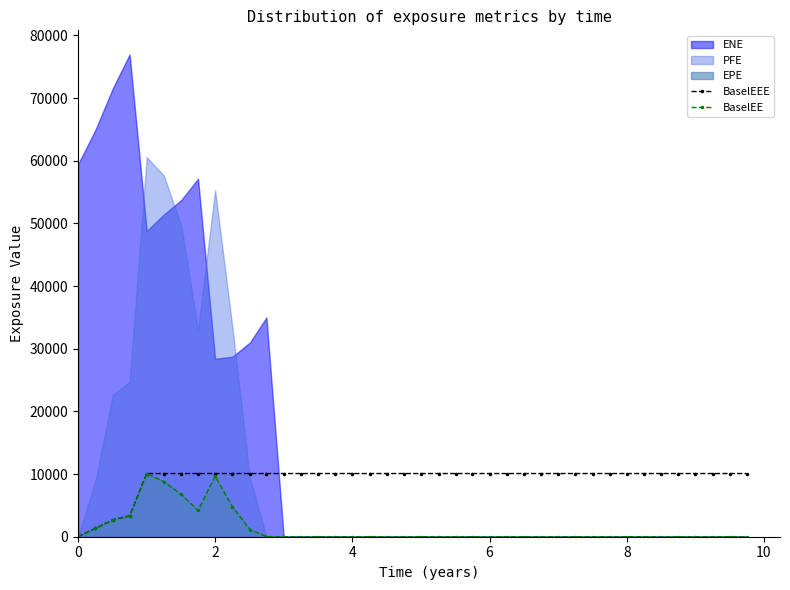

How many values in the BaselEEE series are below 10086?

4